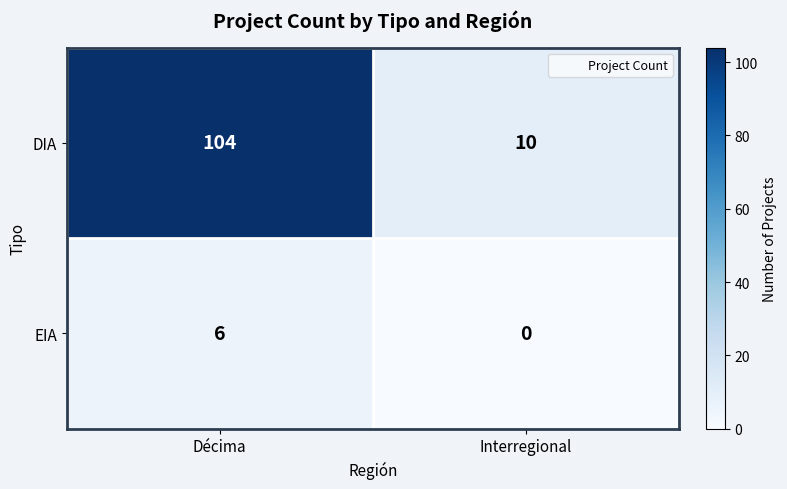

Reading right to left, list all the values displayed in this chart.

DIA: 10	104
EIA: 0	6